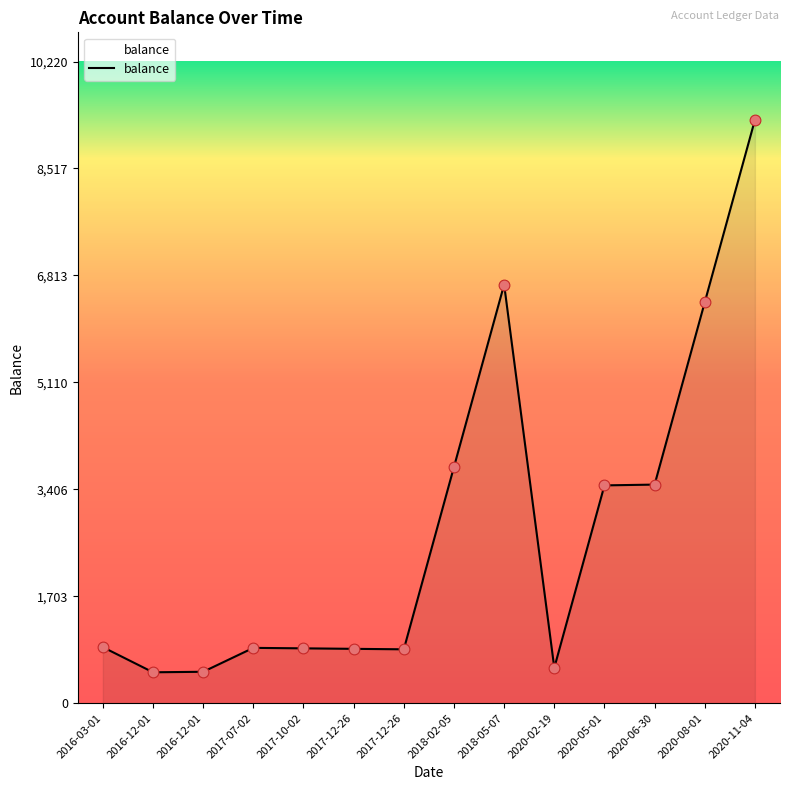

Approximately how many times larger is the value at 2020-05-01 compared to 2020-06-30?

1.0